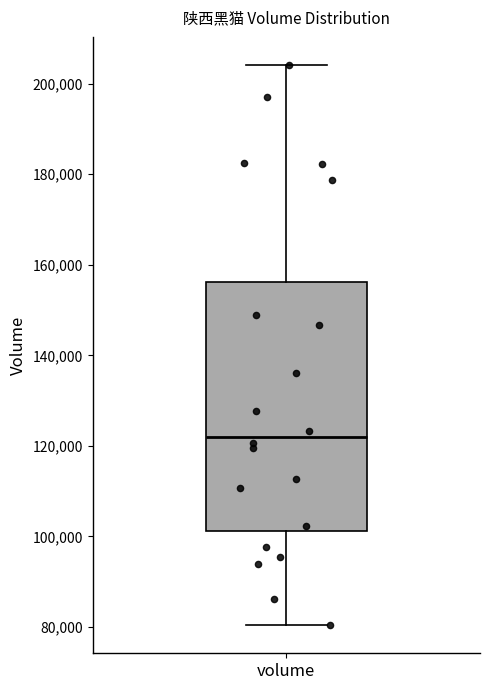

Transcribe this box plot: give where the median line is, the range the box spans, and where the two whiskers end, as read against the y-axis. The values are not printed on the chart, so give them approximately, as read against the axis.

median 122000, box 102000 to 156000, whiskers 80000 to 204000